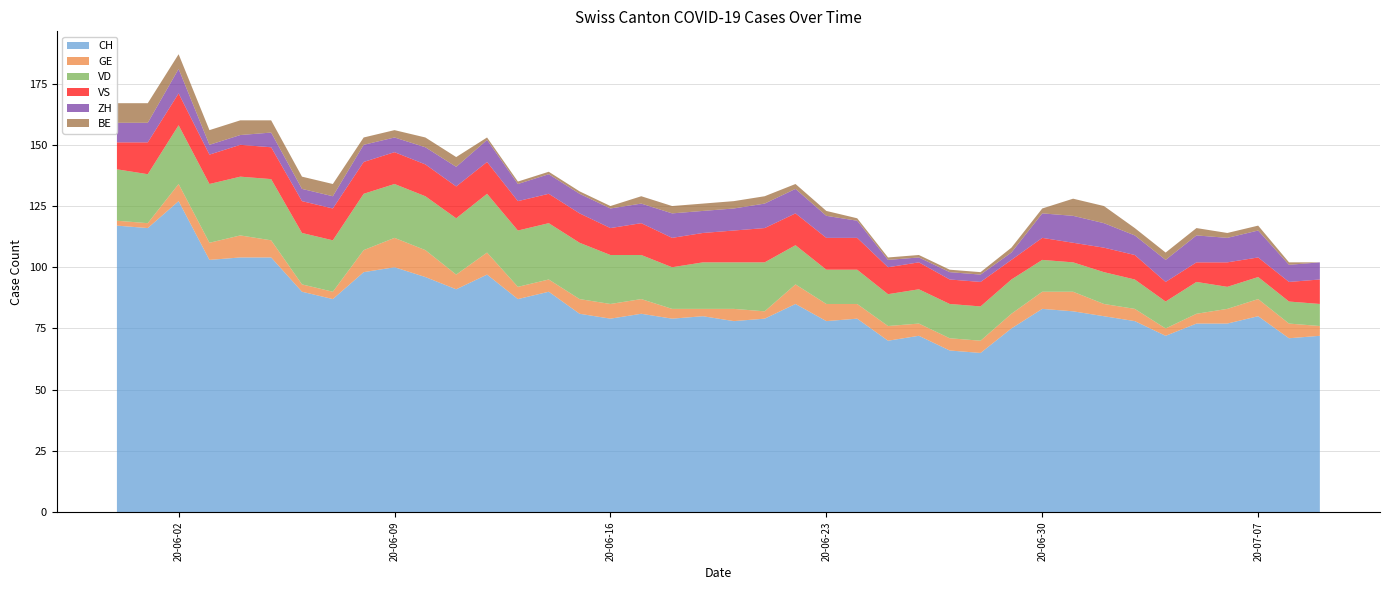

Reading right to left, extract all data points from this chart.

CH: 72	71	80	77	77	72	78	80	82	83	75	65	66	72	70	79	78	85	79	78	80	79	81	79	81	90	87	97	91	96	100	98	87	90	104	104	103	127	116	117
GE: 4	6	7	6	4	3	5	5	8	7	6	5	5	5	6	6	7	8	3	5	3	4	6	6	6	5	5	9	6	11	12	9	3	3	7	9	7	7	2	2
VD: 9	9	9	9	13	11	12	13	12	13	14	14	14	14	13	14	14	16	20	19	19	17	18	20	23	23	23	24	23	22	22	23	21	21	25	24	24	24	20	21
VS: 10	8	8	10	8	8	10	10	8	9	8	10	10	11	11	13	13	13	14	13	12	12	13	11	12	12	12	13	13	13	13	13	13	13	13	13	12	13	13	11
ZH: 7	7	11	10	11	9	8	10	11	10	3	3	3	2	3	7	9	10	10	9	9	10	8	8	8	8	7	9	8	7	6	7	5	5	6	4	4	10	8	8
BE: 0	1	2	2	3	3	3	7	7	2	2	1	1	1	1	1	2	2	3	3	3	3	3	1	1	1	1	1	4	4	3	3	5	5	5	6	6	6	8	8